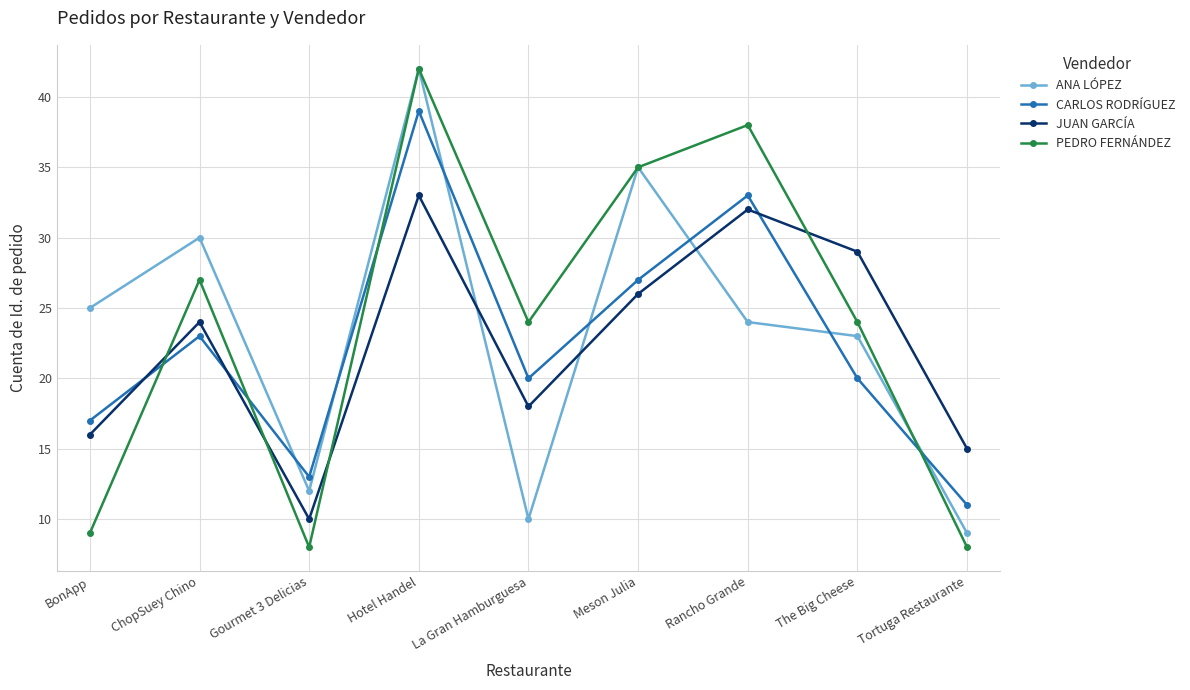

At Gourmet 3 Delicias, list the series in order from smallest to largest.

PEDRO FERNÁNDEZ, JUAN GARCÍA, ANA LÓPEZ, CARLOS RODRÍGUEZ